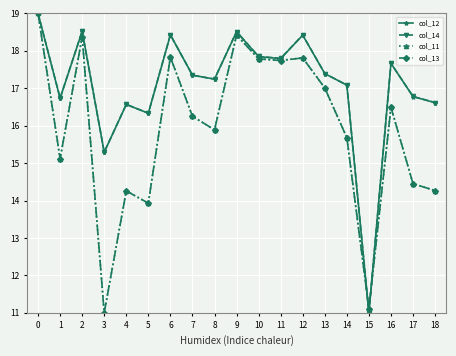

What is the difference between the maximum and minimum values in the col_12 series?

8.0